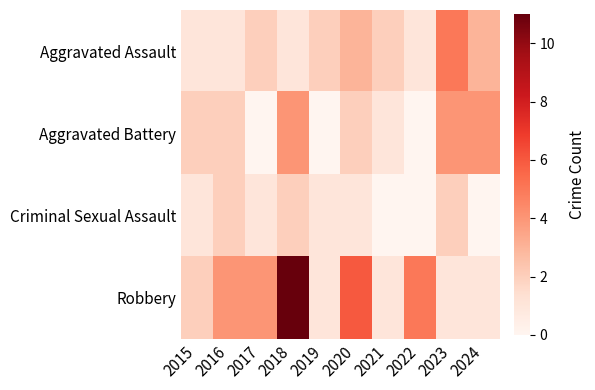

At how many categories does at least one series exceed 0?

10